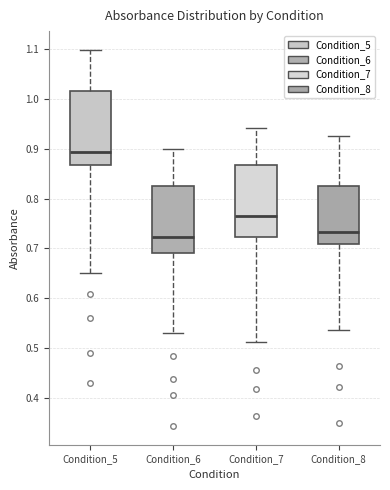

Reading left to right, transcribe this box plot: for each box, give where its median line is, the range the box spans, and where its two whiskers end, as read against the y-axis. The values are not printed on the chart, so give them approximately, as read against the axis.

Condition_5: median 0.89, box 0.87 to 1.01, whiskers 0.65 to 1.10
Condition_6: median 0.72, box 0.69 to 0.83, whiskers 0.53 to 0.90
Condition_7: median 0.76, box 0.72 to 0.87, whiskers 0.51 to 0.94
Condition_8: median 0.73, box 0.71 to 0.83, whiskers 0.54 to 0.92